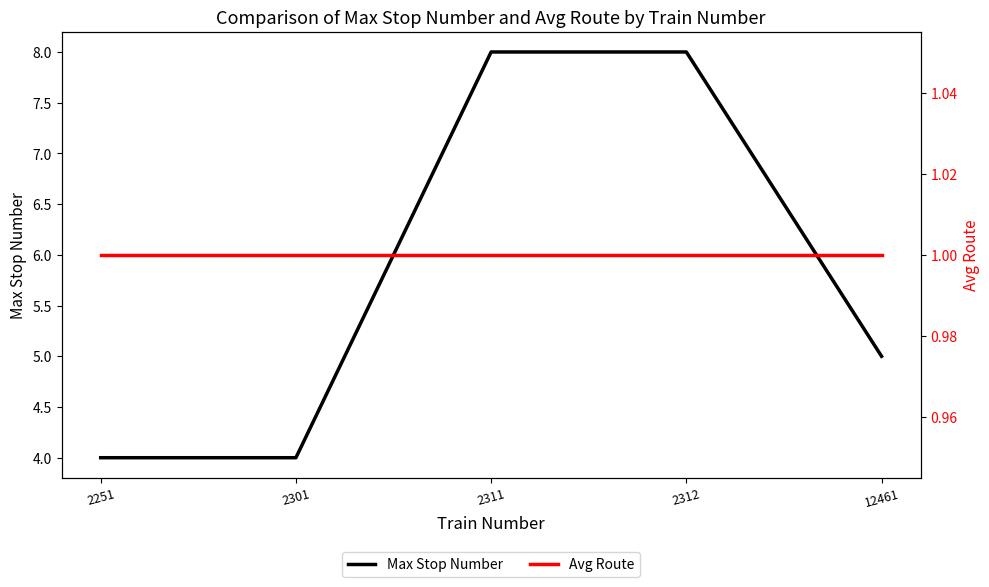

What is the greatest value displayed?

8